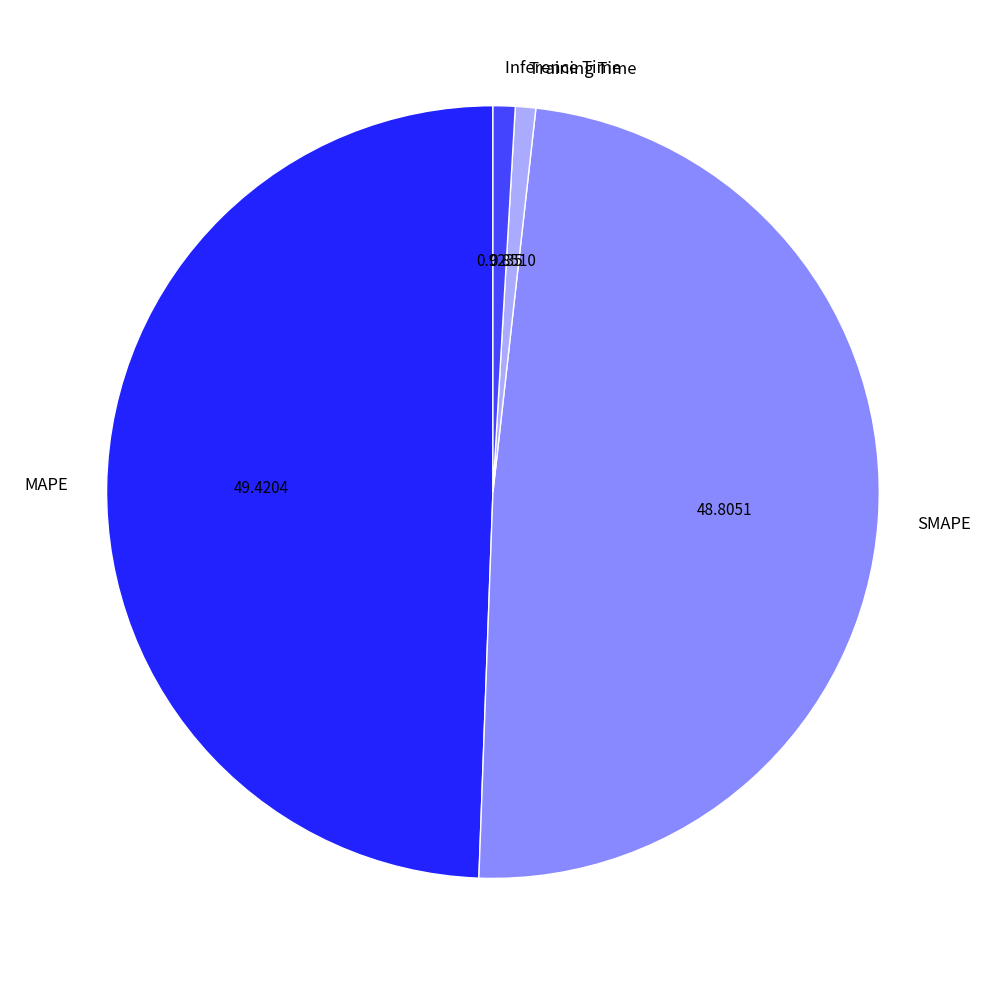

How many segments does this pie chart have?

4